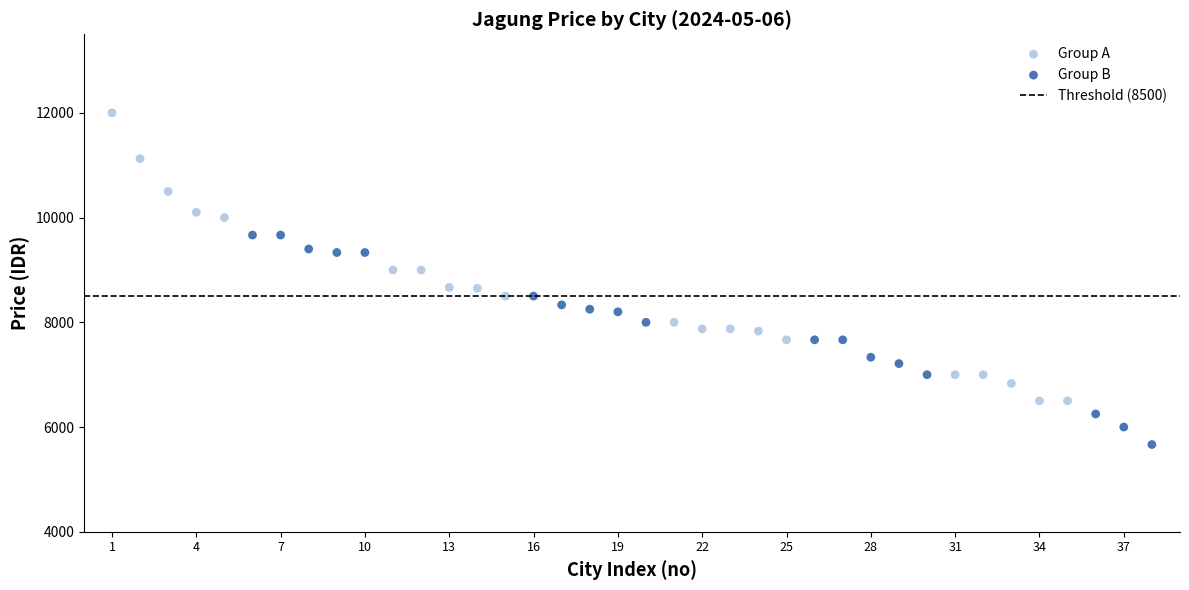

Which series has the widest spread of Y values?

Group A